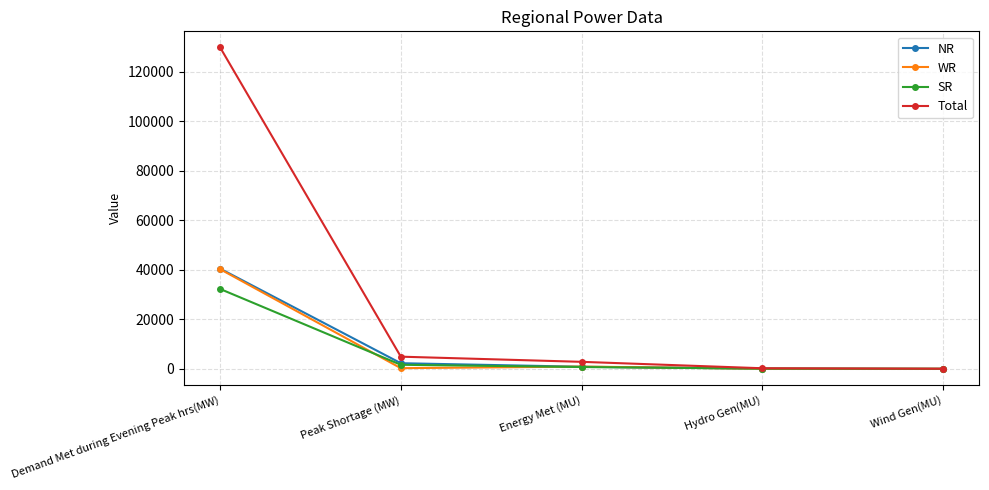

Count the number of categories in the chart.

5